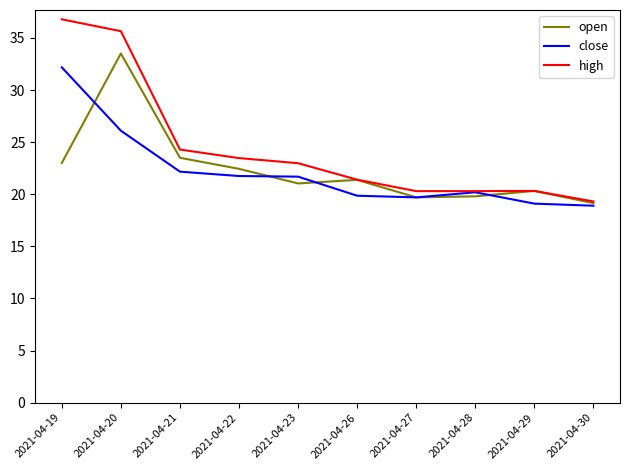

Is it true that close equals 33.3 at 2021-04-29?

False